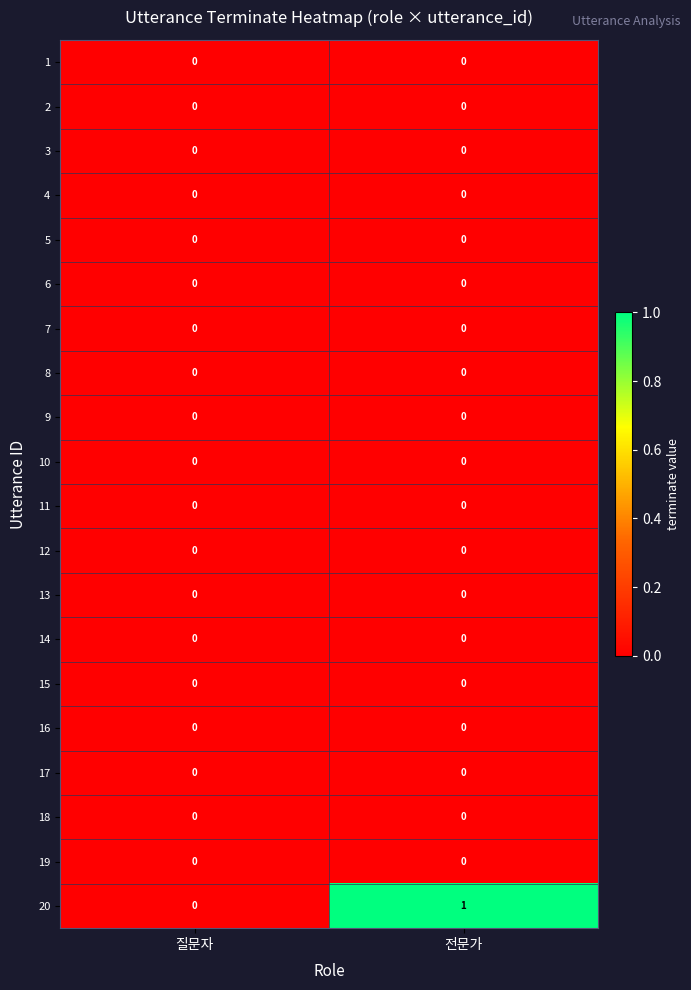

At which category is the sum across all series the highest?

전문가